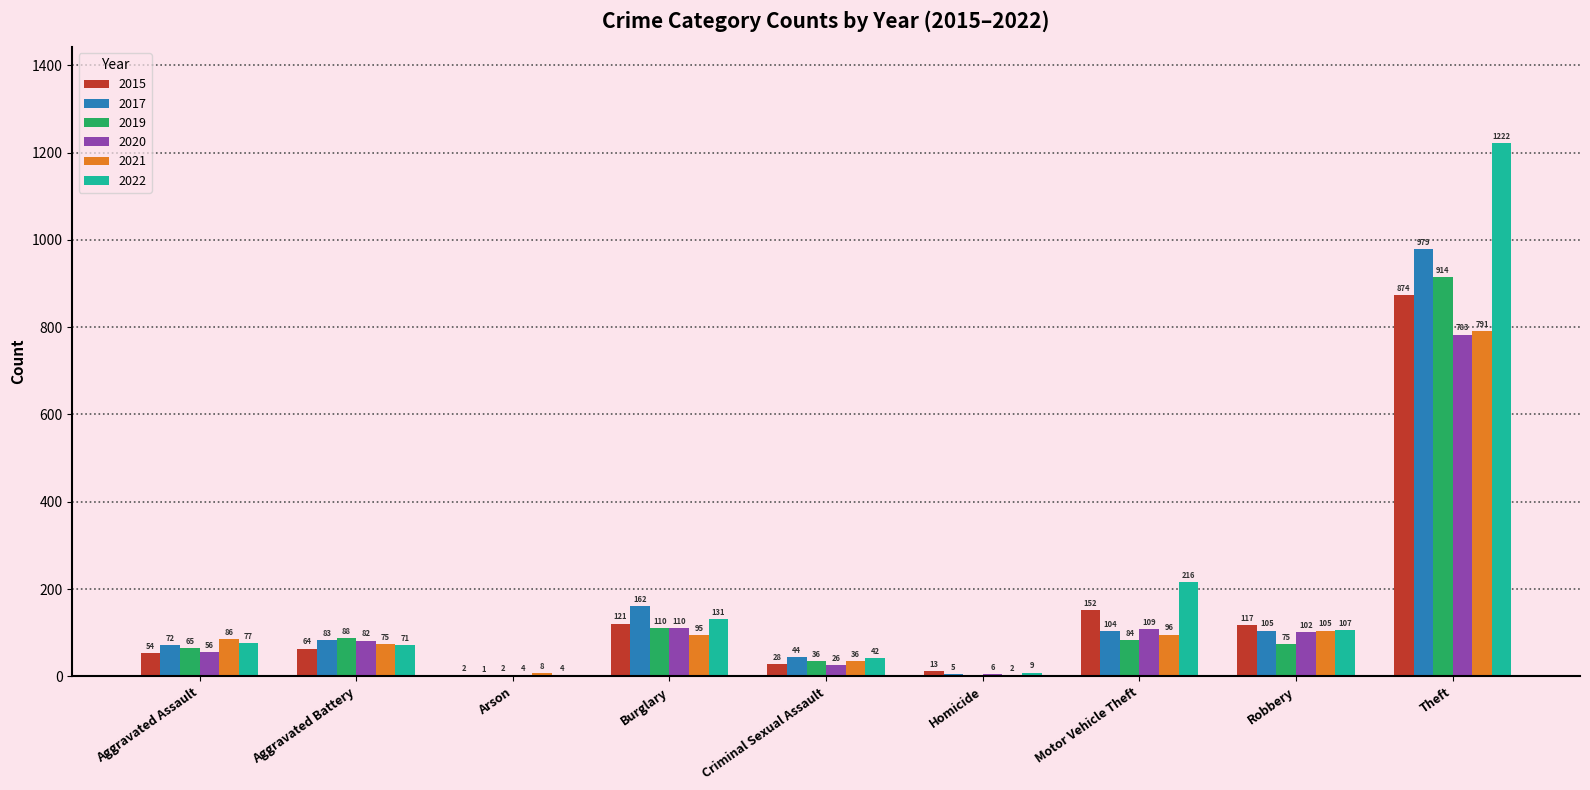

Are the bars horizontal?

No